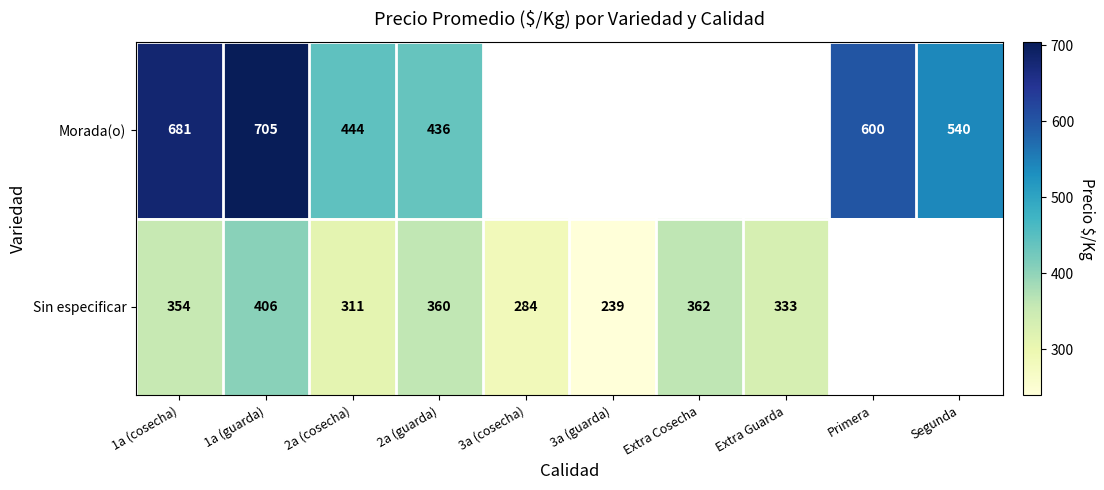

True or false: Morada(o) has a value of 1214 at 1a (cosecha).

False